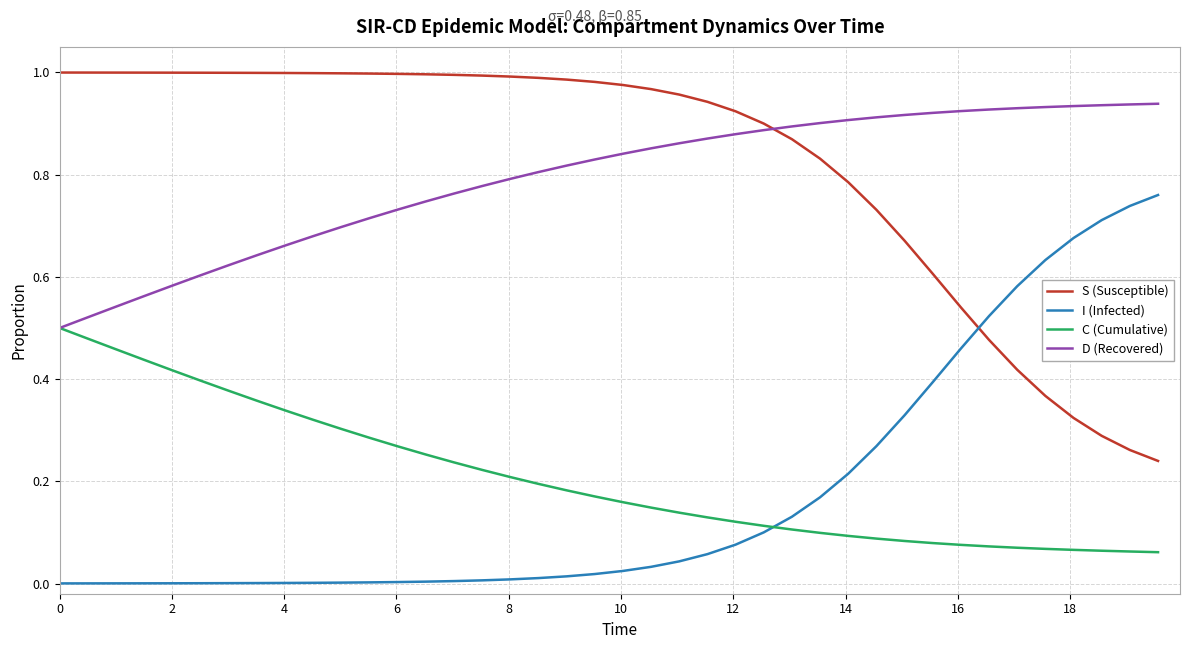

How many lines are shown in the chart?

4